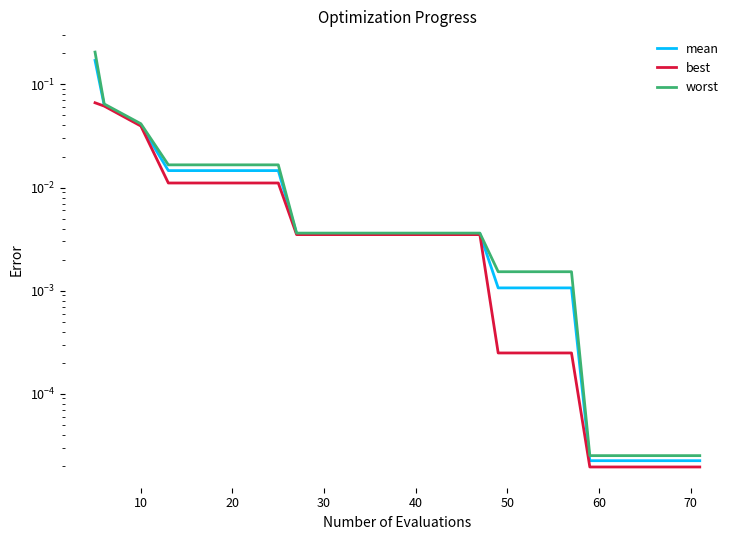

True or false: mean has a value of 0.0 at 10.

True